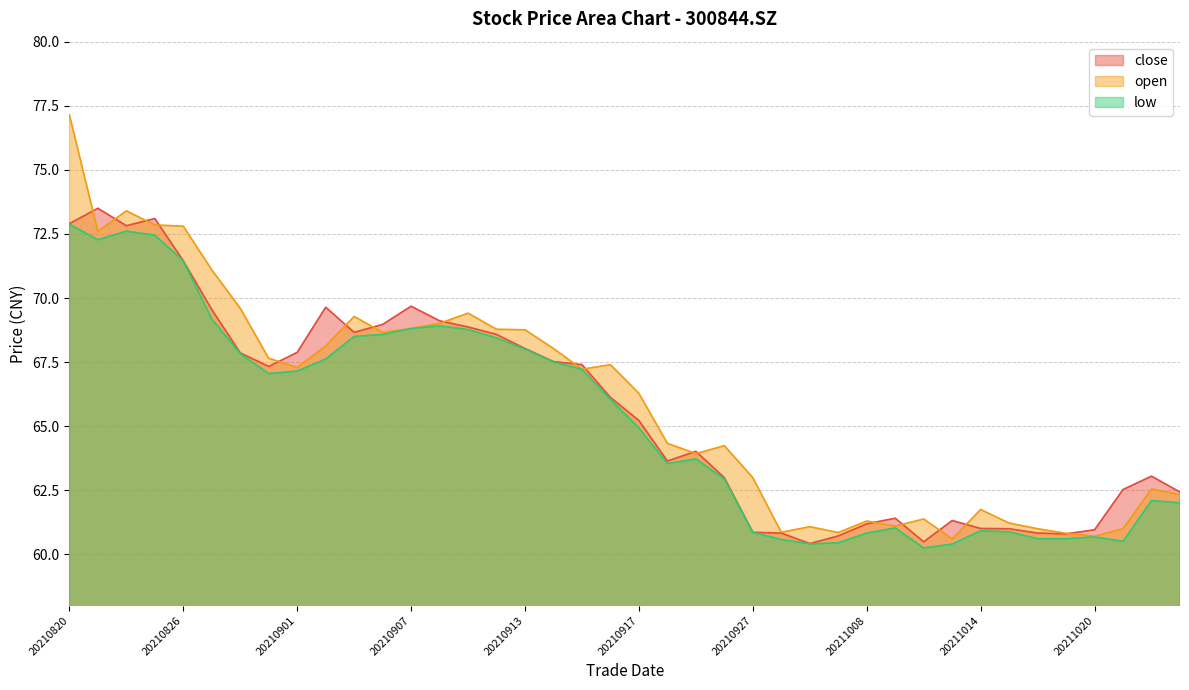

At which category does open reach its first local peak?

20210824